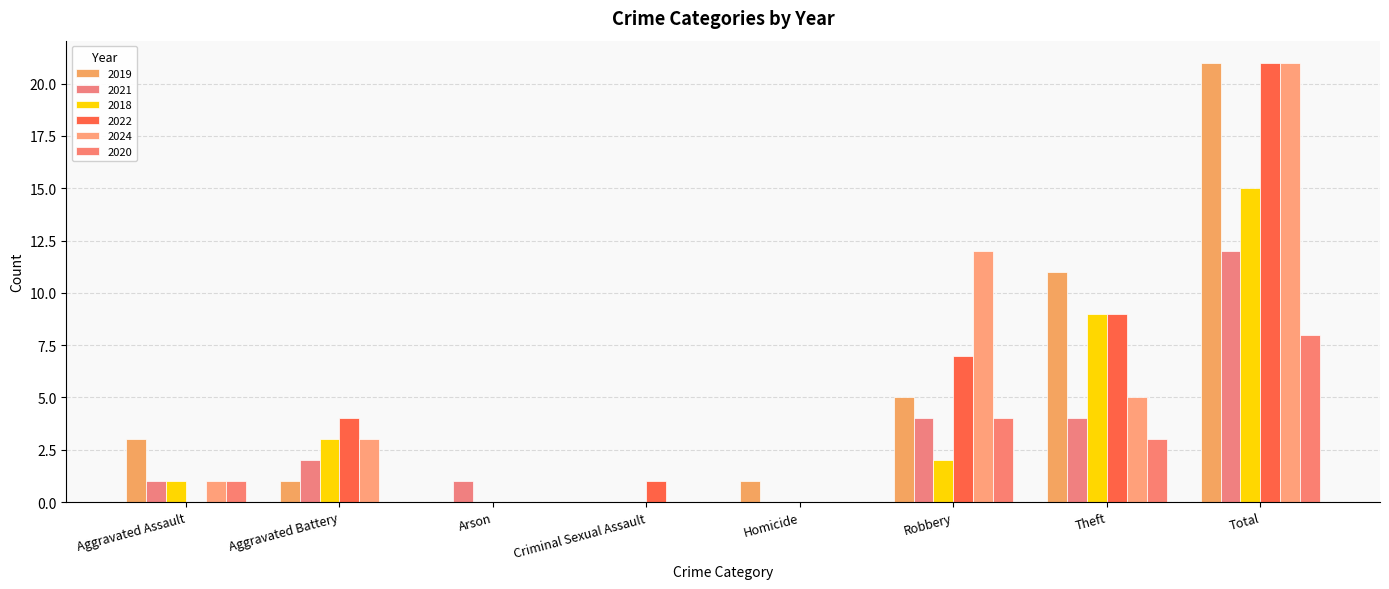

Which label corresponds to the largest value in the chart?

Total